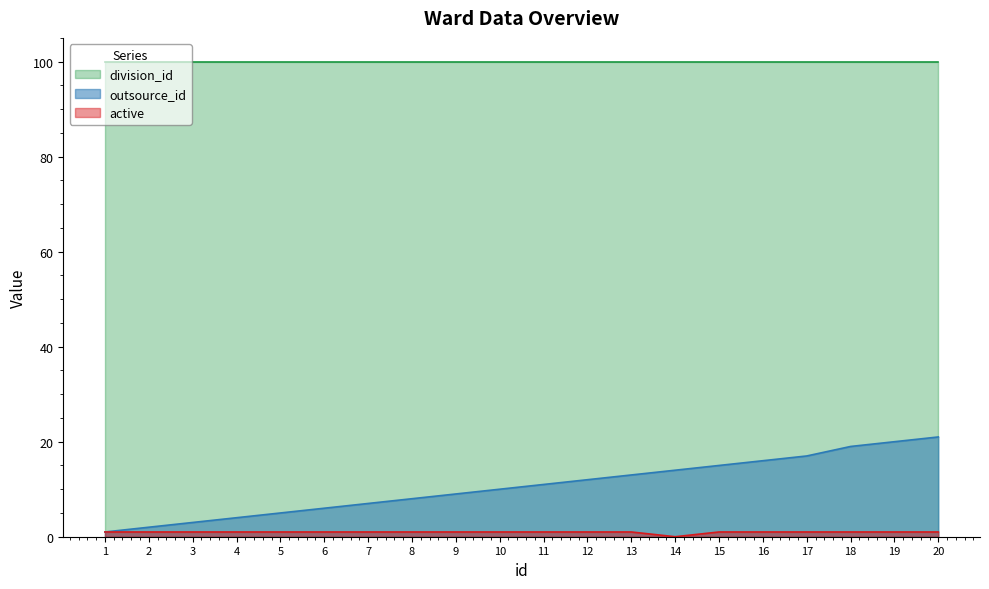

True or false: outsource_id has more than 2 points higher than both neighbors.

False